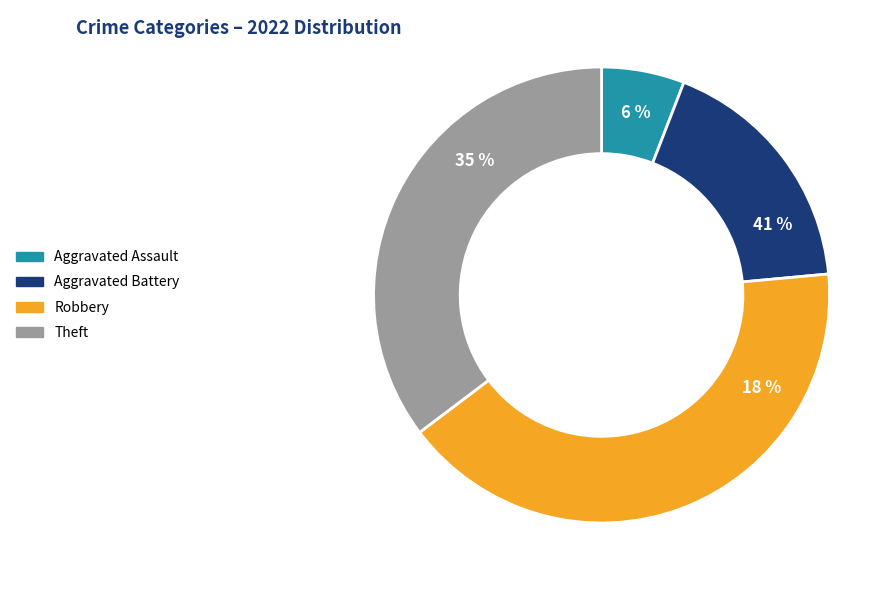

Does Theft represent more than half of the total?

No